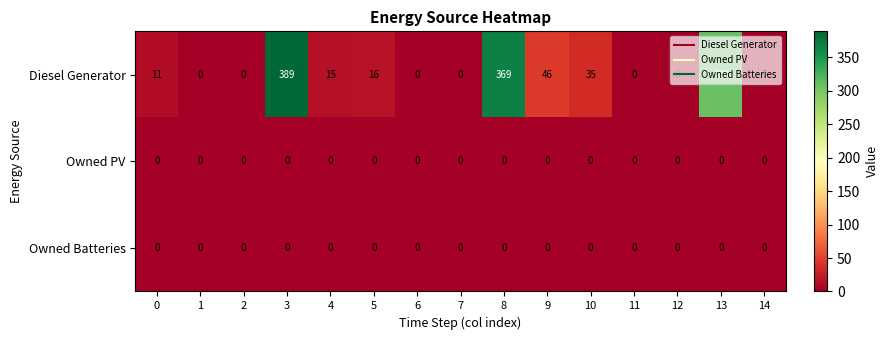

True or false: Owned Batteries has a value of 0 at 10.

True